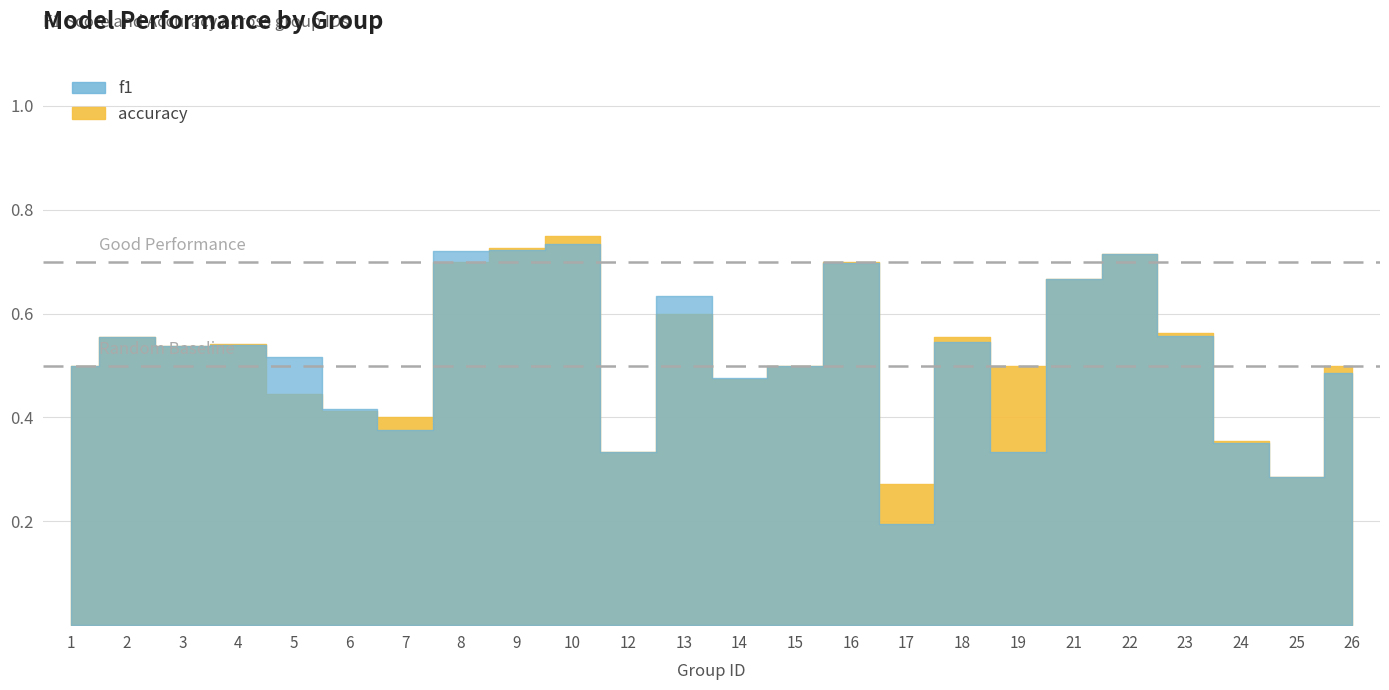

Rank the series by their maximum value, from highest to lowest.

accuracy, f1